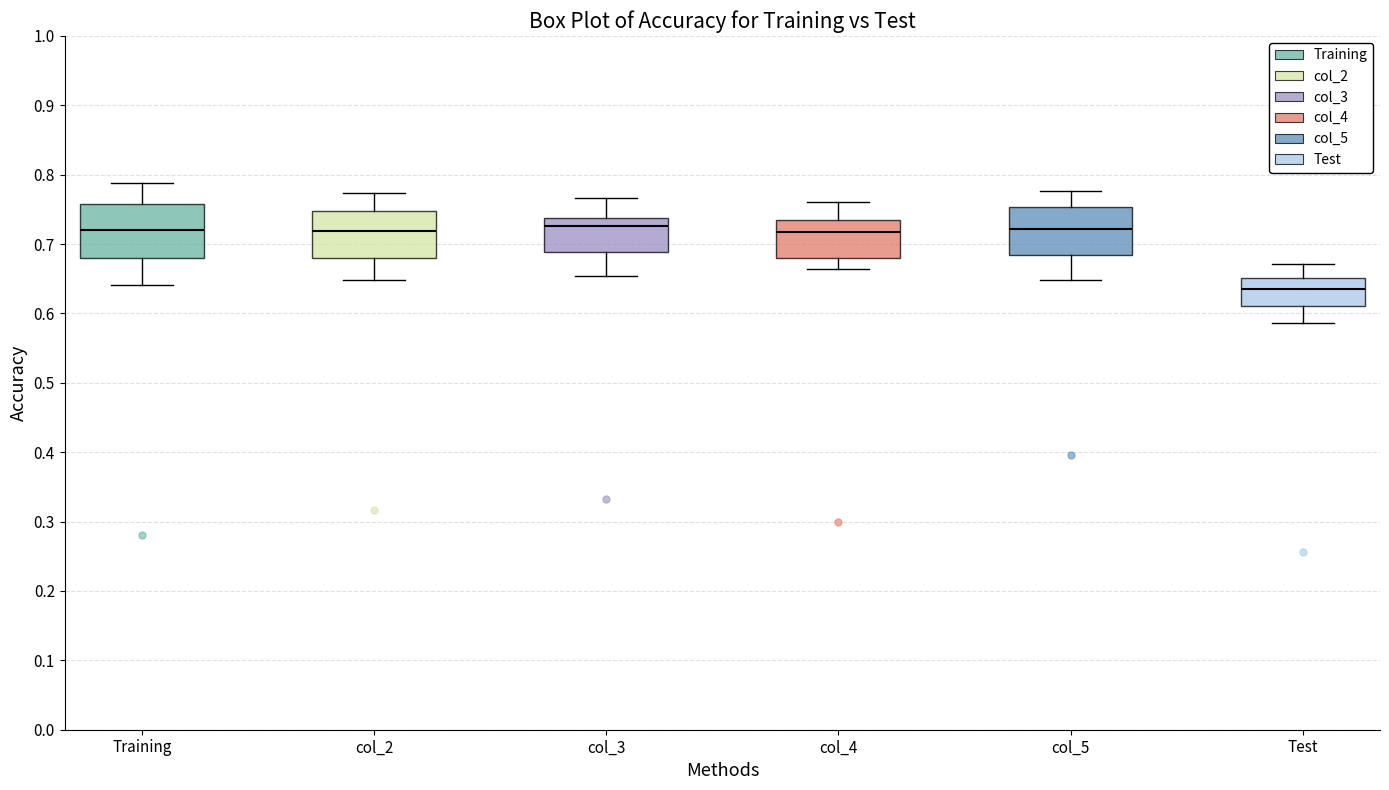

Reading left to right, transcribe this box plot: for each box, give where its median line is, the range the box spans, and where its two whiskers end, as read against the y-axis. The values are not printed on the chart, so give them approximately, as read against the axis.

Training: median 0.72, box 0.68 to 0.76, whiskers 0.64 to 0.79
col_2: median 0.72, box 0.68 to 0.75, whiskers 0.65 to 0.77
col_3: median 0.73, box 0.69 to 0.74, whiskers 0.65 to 0.77
col_4: median 0.72, box 0.68 to 0.73, whiskers 0.66 to 0.76
col_5: median 0.72, box 0.68 to 0.75, whiskers 0.65 to 0.78
Test: median 0.64, box 0.61 to 0.65, whiskers 0.59 to 0.67